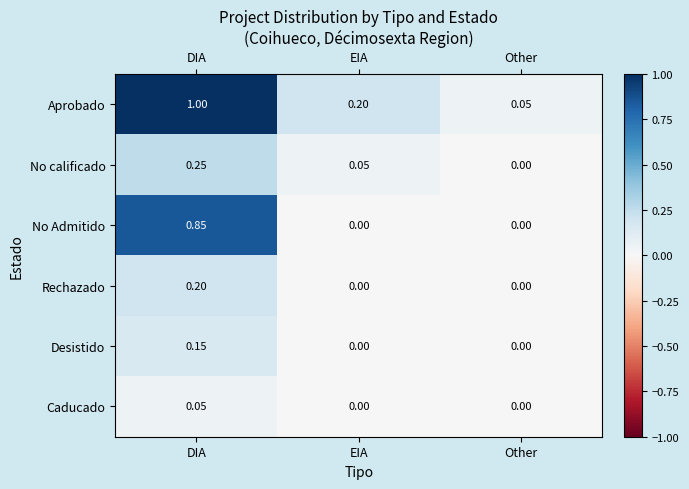

At which category is the sum across all series the highest?

DIA